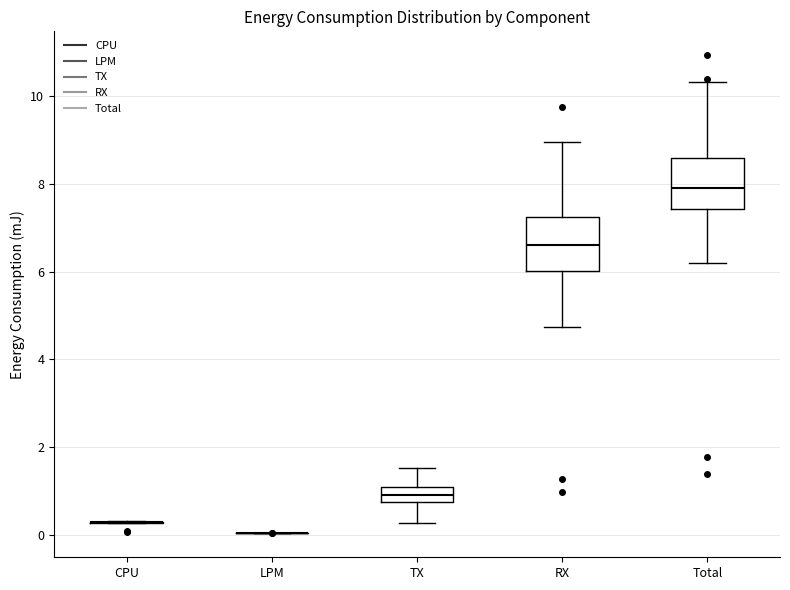

Where does the median line of the box for RX sit on the y-axis? The values are not printed on the chart, so give them approximately, as read against the axis.

6.6